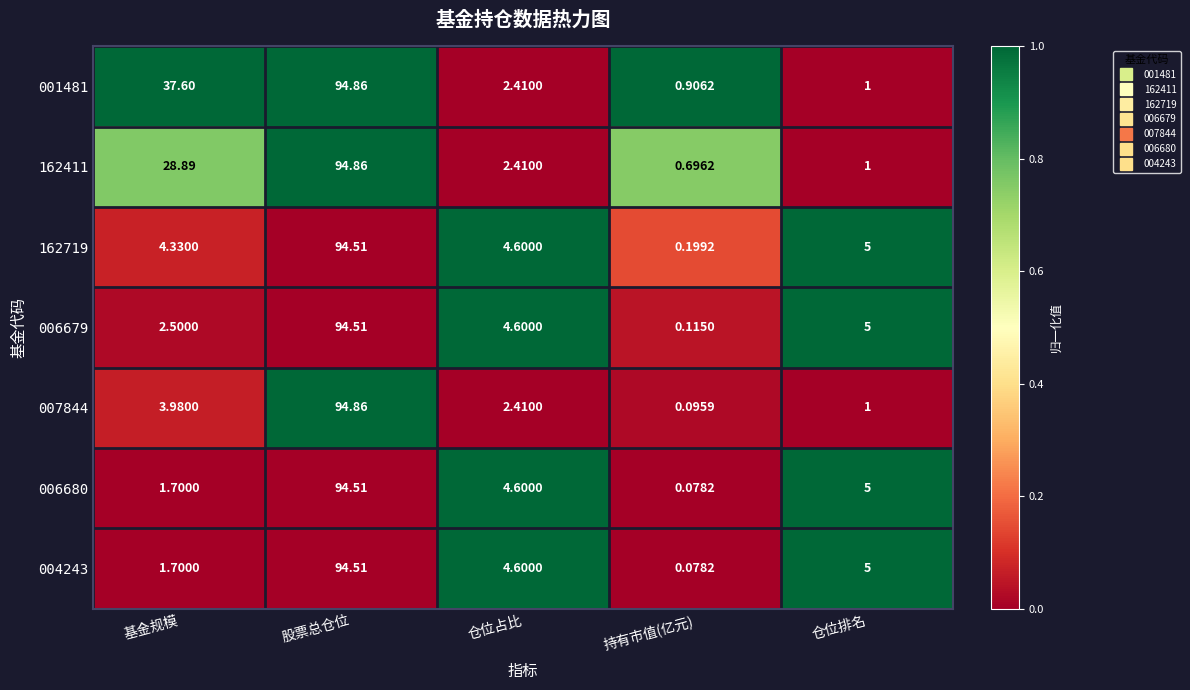

Between 仓位占比 and 股票总仓位, which is larger?

股票总仓位